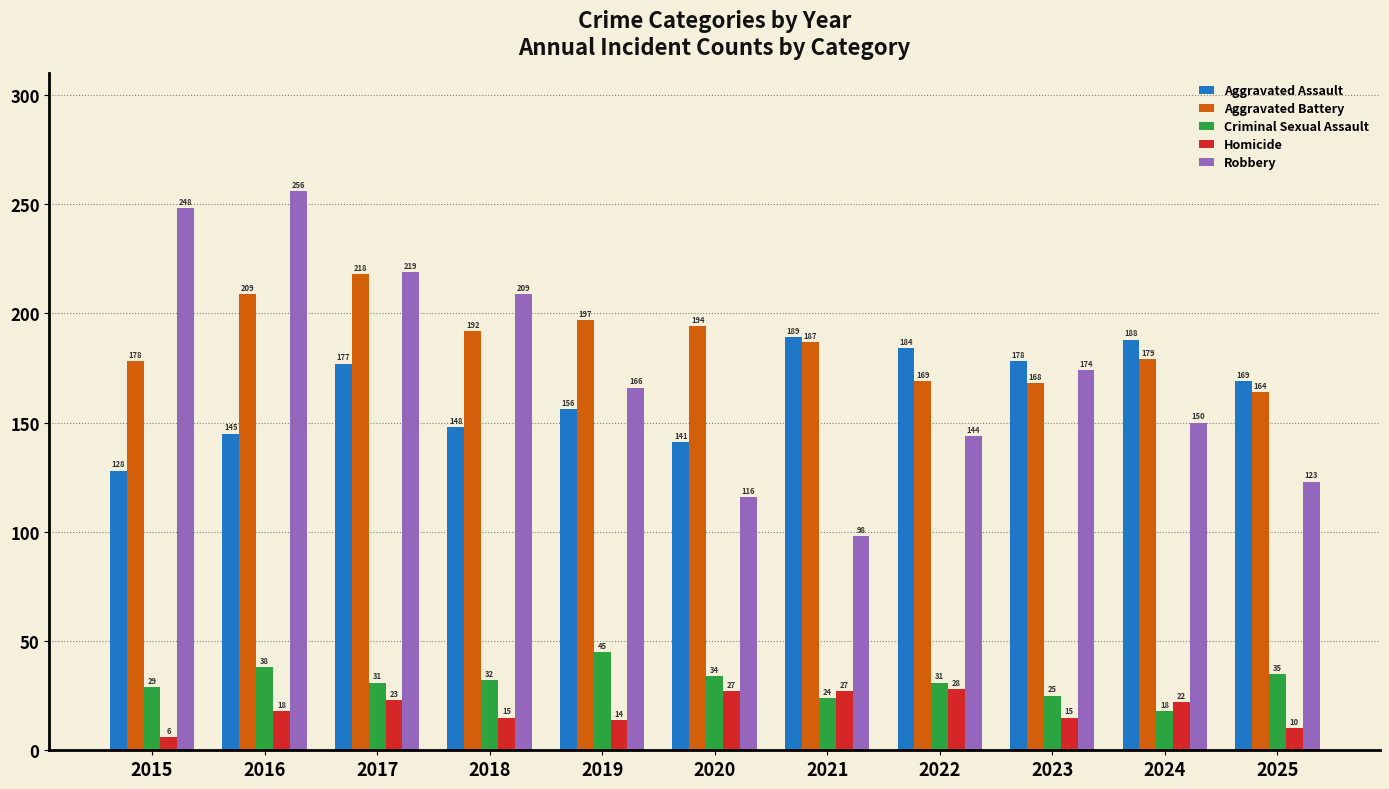

What is the sum of the Aggravated Battery values at 2020 and 2019?

391